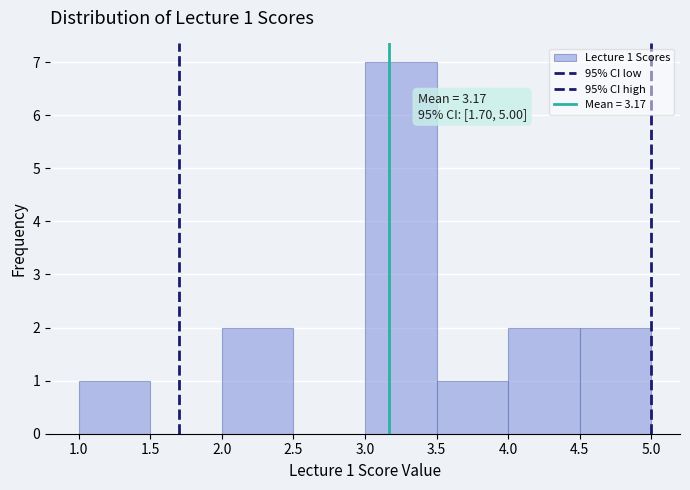

Which range on the x-axis has the tallest bar?

3.0 to 3.5